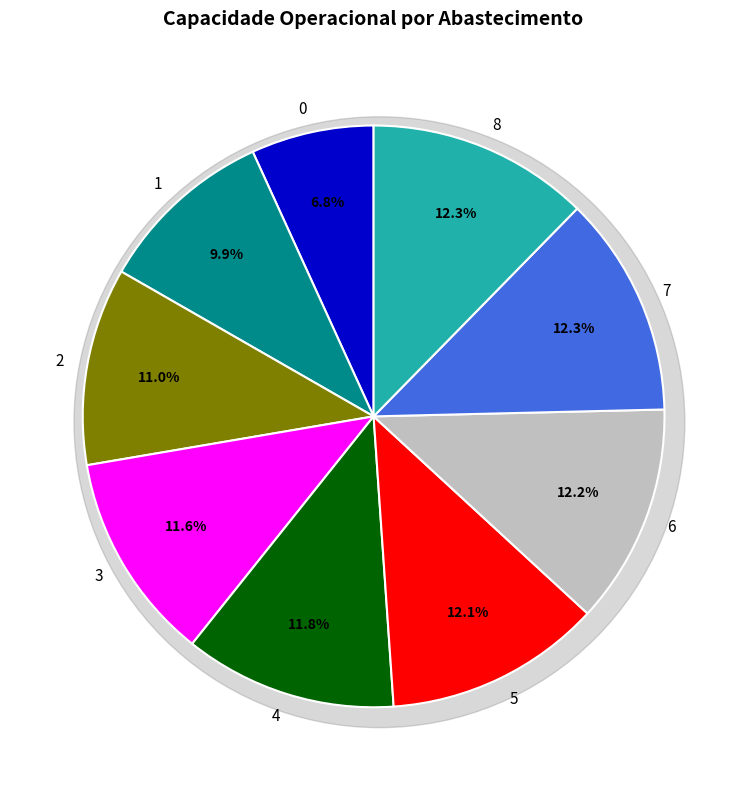

Which has a higher value, 2 or 6?

6